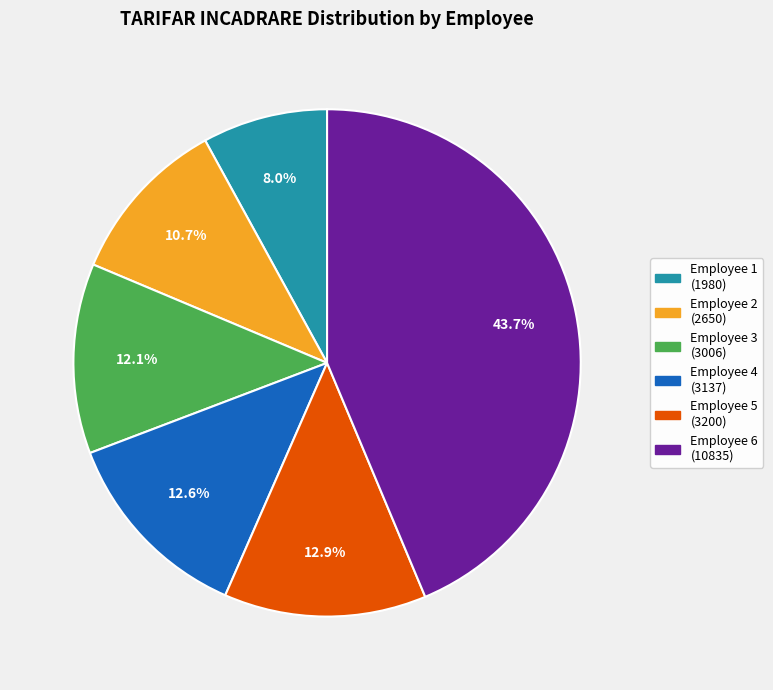

Is there any slice that represents more than half of the pie?

No